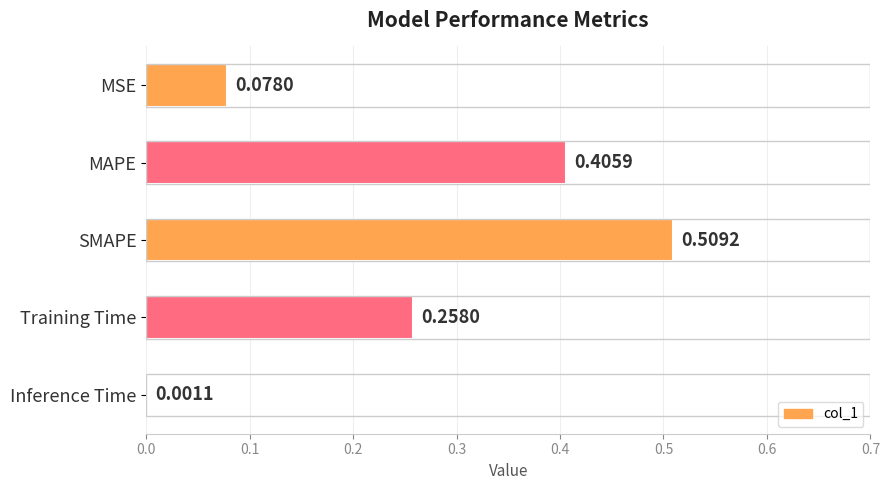

What is the sum of all values?

1.3